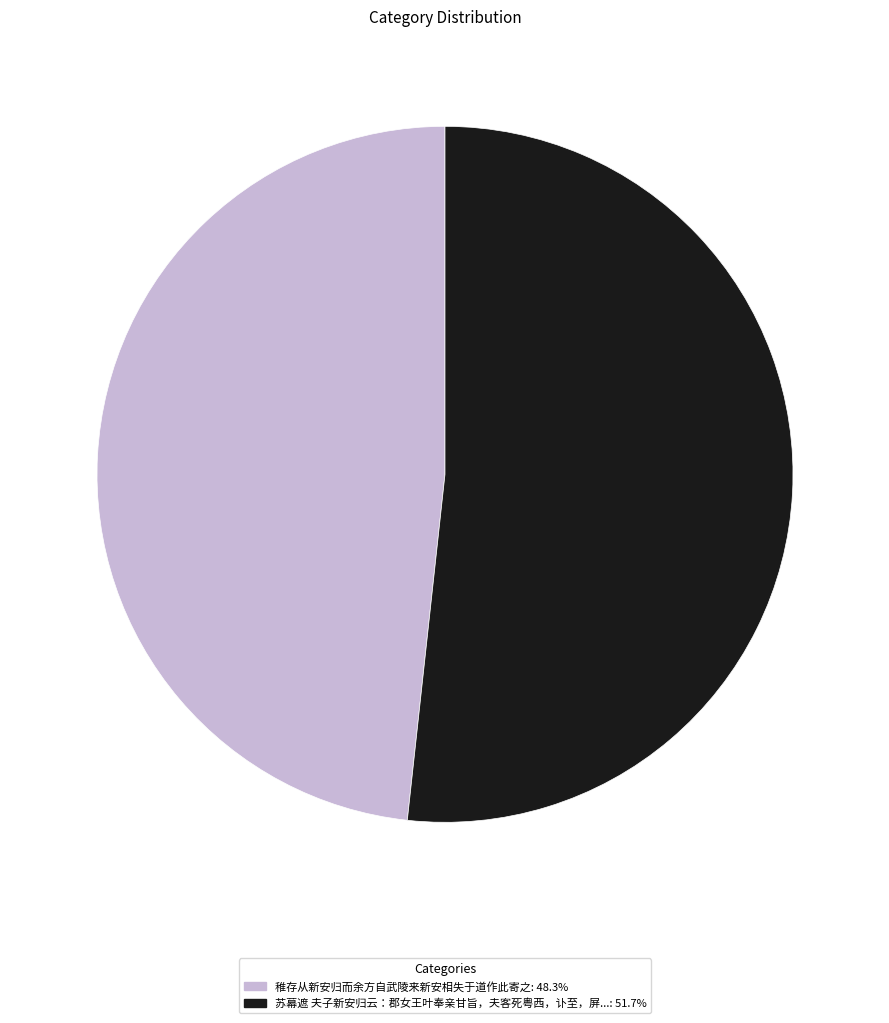

Does 苏幕遮 夫子新安归云：郡女王叶奉亲甘旨，夫客死粤西，讣至，屏...: 51.7% represent more than half of the total?

Yes